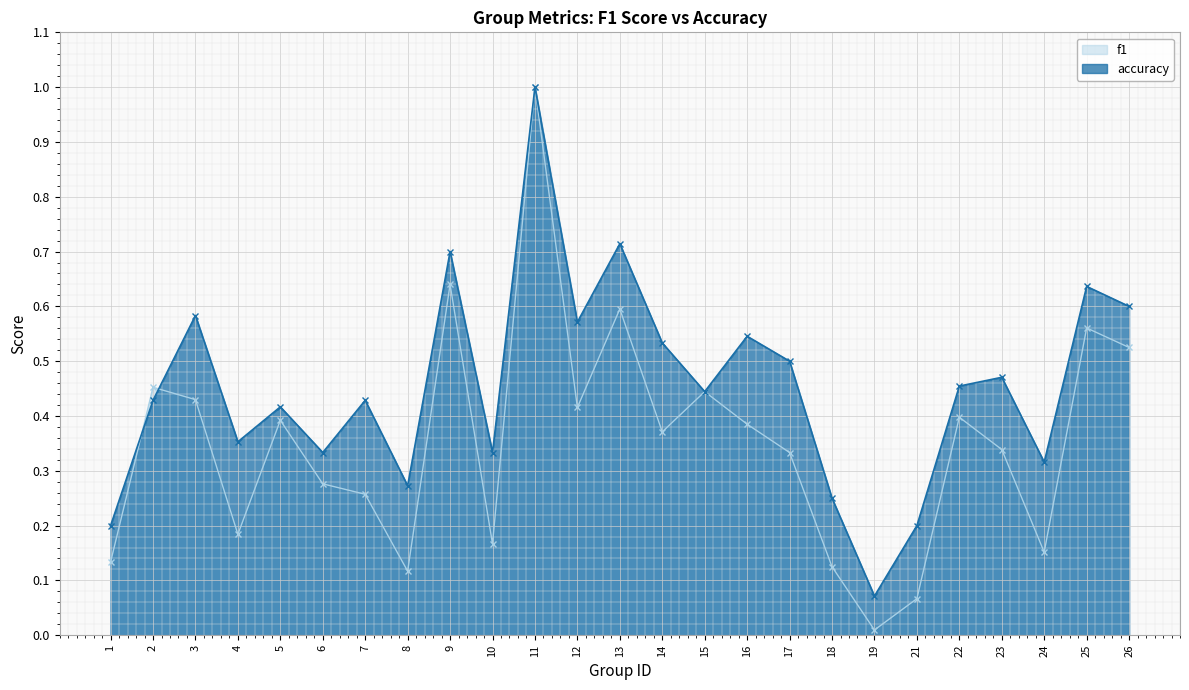

Rank the series by their maximum value, from lowest to highest.

f1, accuracy